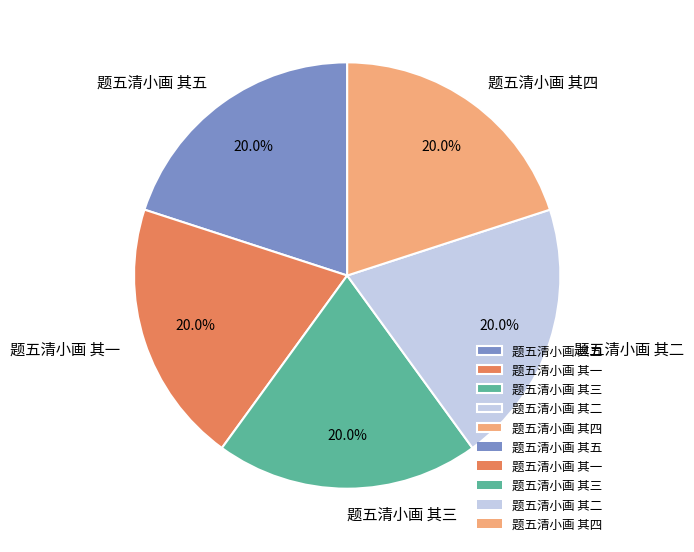

What is the ratio of the value at 题五清小画 其二 to the value at 题五清小画 其五?

1.0